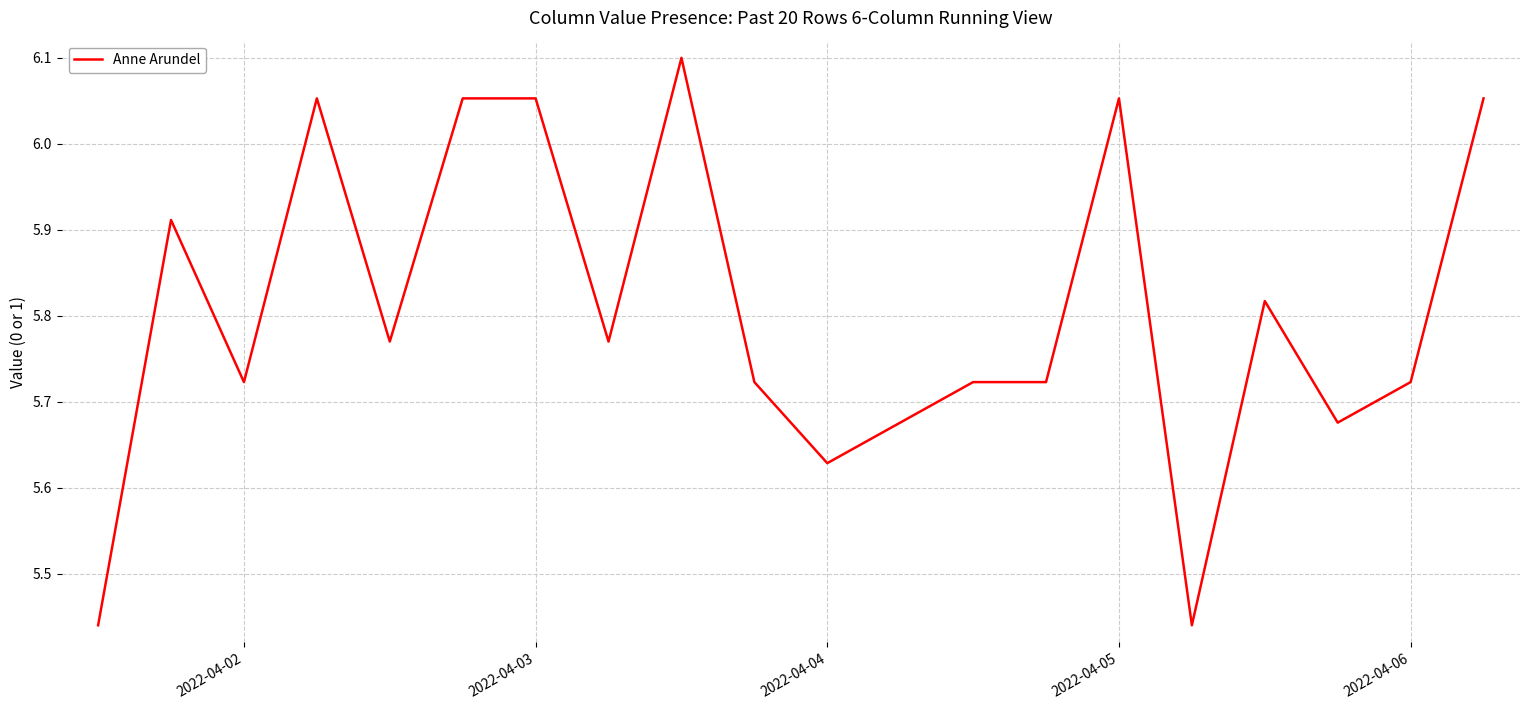

What is the difference between the maximum and minimum values?

0.7